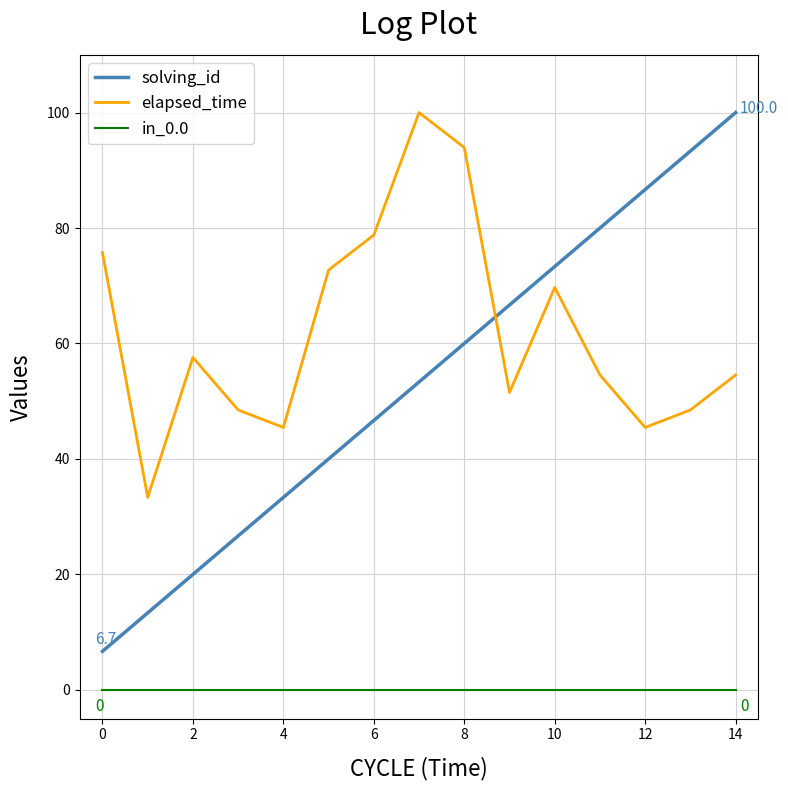

How many intersections are there between solving_id and elapsed_time?

1